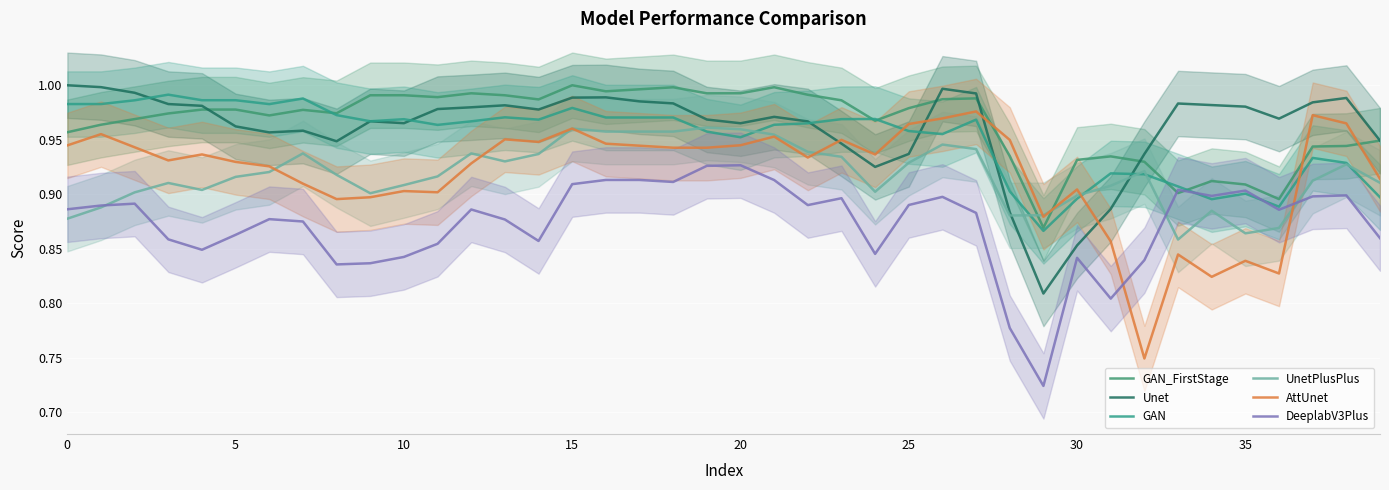

What is the value of the GAN_FirstStage point at the 17th from the left?

1.0